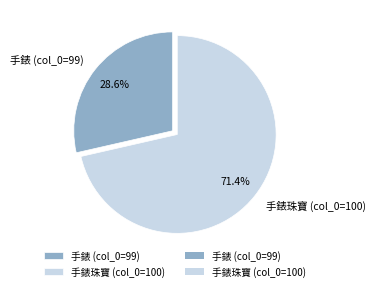

What is the largest slice in the pie chart?

手錶珠寶 (col_0=100)